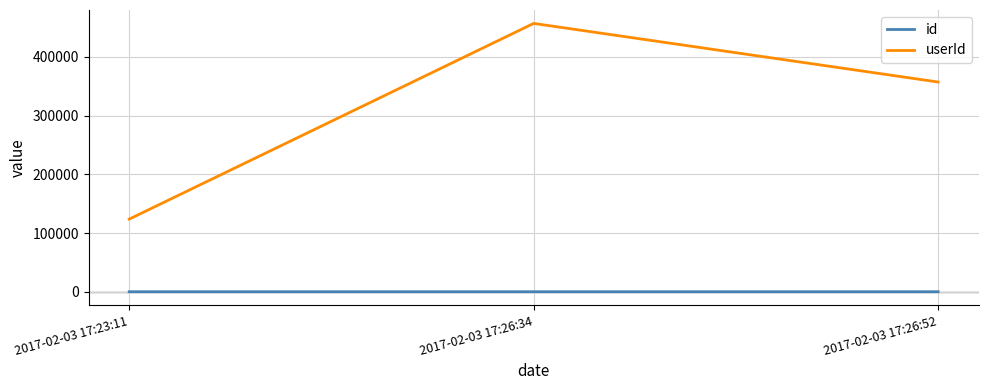

What is the sum of all userId values?

937800